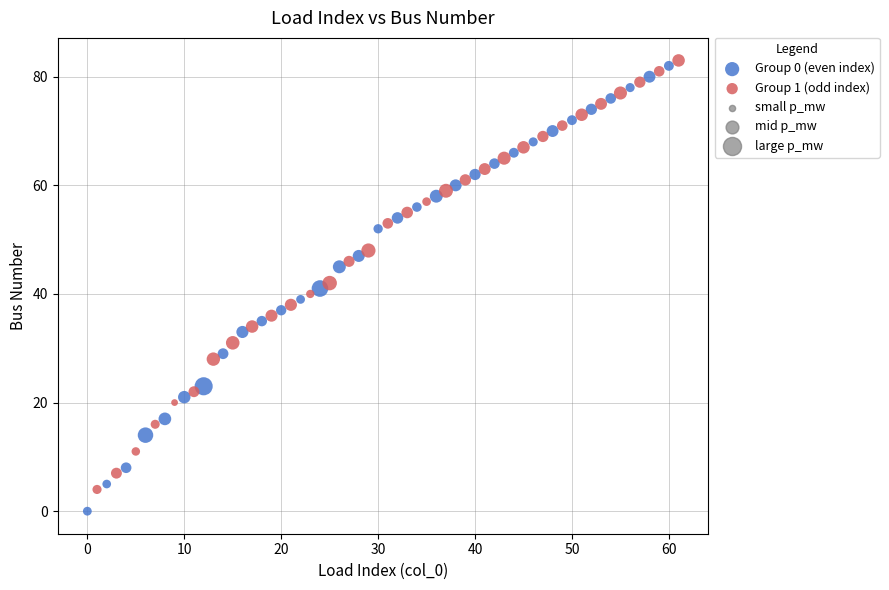

Which series contains the highest Y value?

Group 1 (odd index)